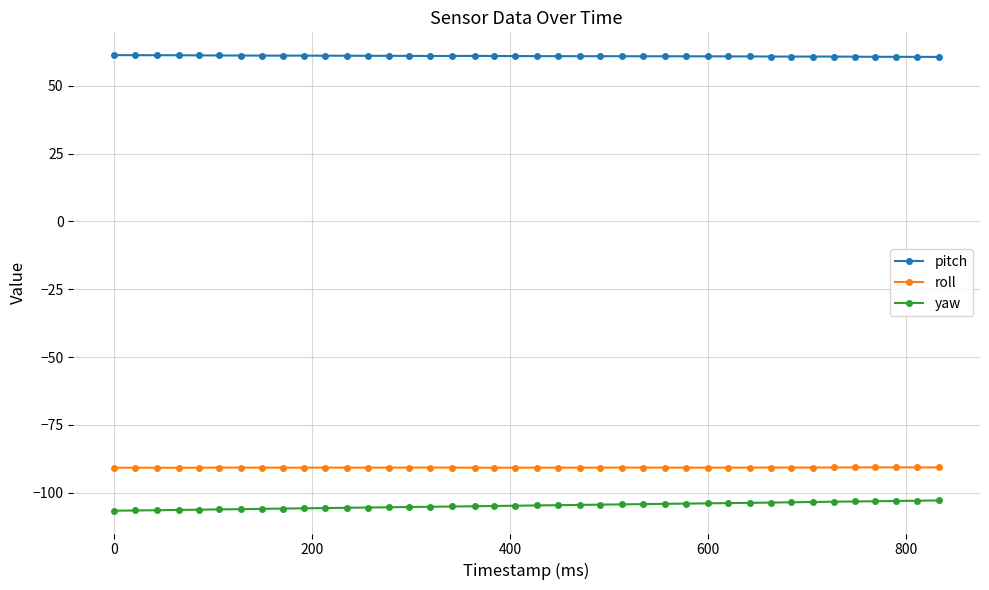

List the series in order of their peak value, highest first.

pitch, roll, yaw